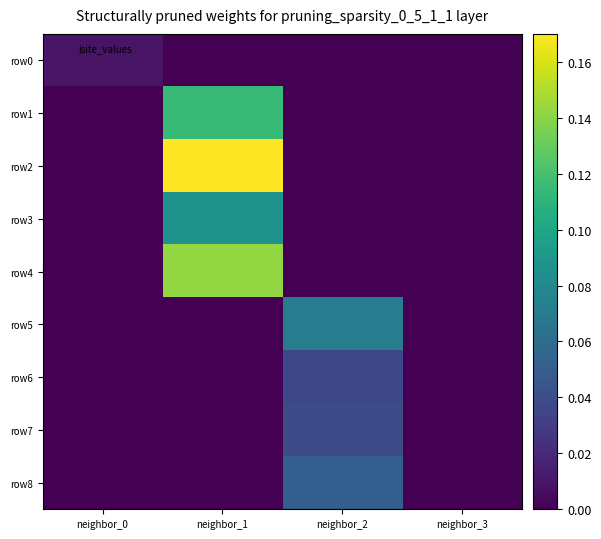

Reading left to right, list all the values displayed in this chart.

row0: neighbor_0=0.0	neighbor_1=0.0	neighbor_2=0.0	neighbor_3=0.0
row1: neighbor_0=0.0	neighbor_1=0.1	neighbor_2=0.0	neighbor_3=0.0
row2: neighbor_0=0.0	neighbor_1=0.2	neighbor_2=0.0	neighbor_3=0.0
row3: neighbor_0=0.0	neighbor_1=0.1	neighbor_2=0.0	neighbor_3=0.0
row4: neighbor_0=0.0	neighbor_1=0.1	neighbor_2=0.0	neighbor_3=0.0
row5: neighbor_0=0.0	neighbor_1=0.0	neighbor_2=0.1	neighbor_3=0.0
row6: neighbor_0=0.0	neighbor_1=0.0	neighbor_2=0.0	neighbor_3=0.0
row7: neighbor_0=0.0	neighbor_1=0.0	neighbor_2=0.0	neighbor_3=0.0
row8: neighbor_0=0.0	neighbor_1=0.0	neighbor_2=0.1	neighbor_3=0.0